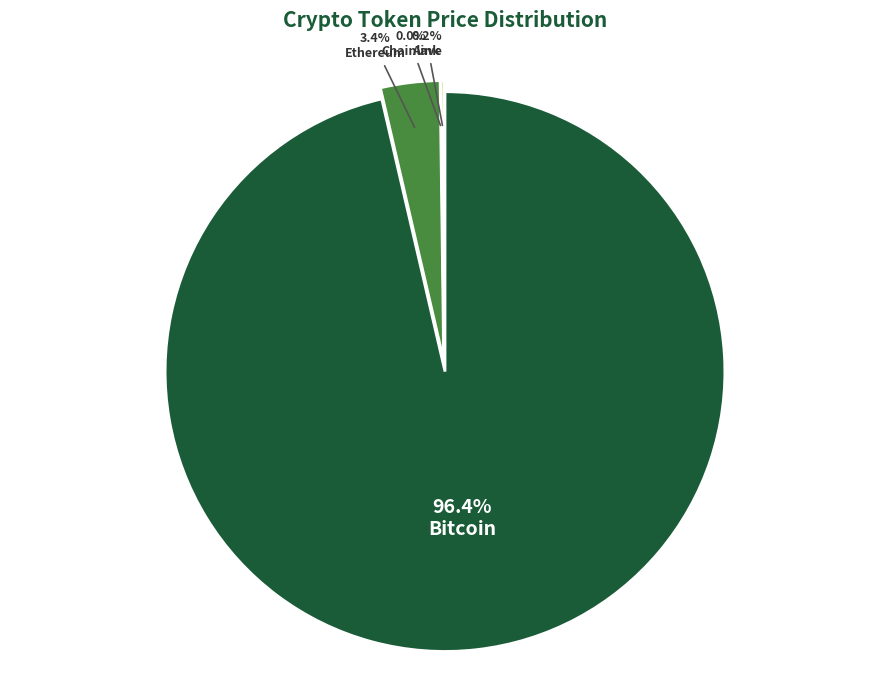

Do Ethereum and Chainlink together represent more than half of the pie?

No